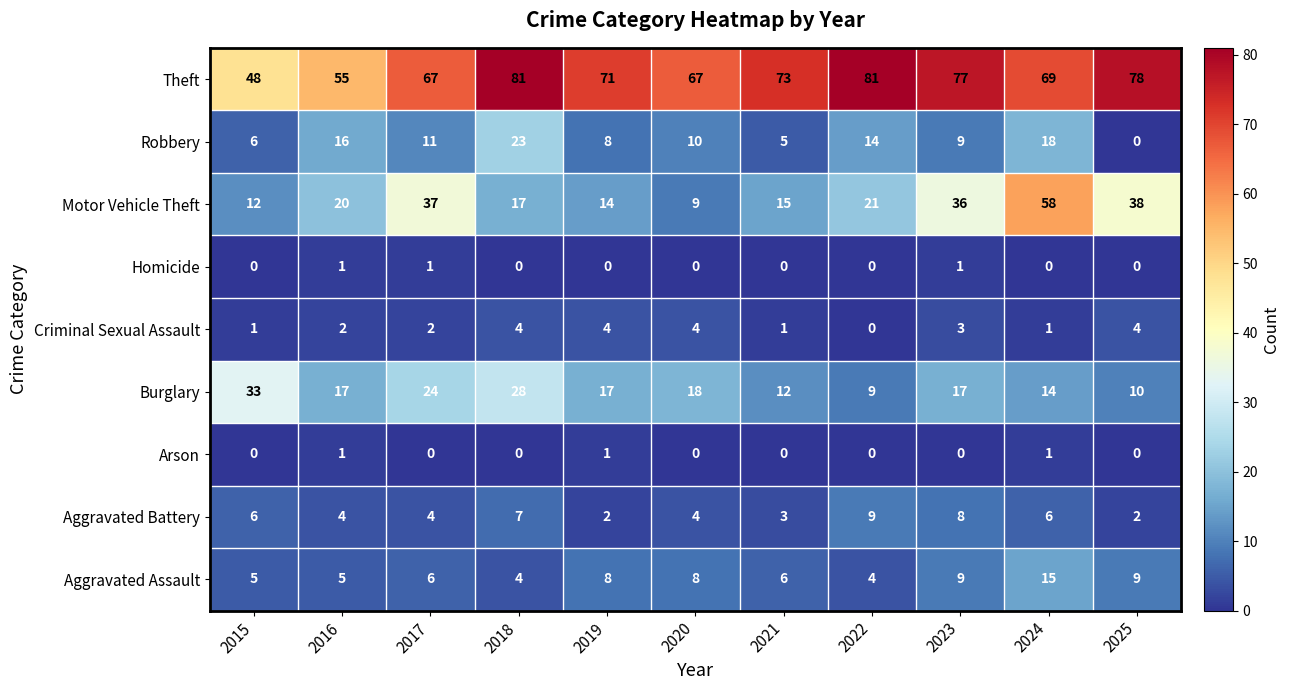

Which series has the widest spread of values?

Motor Vehicle Theft